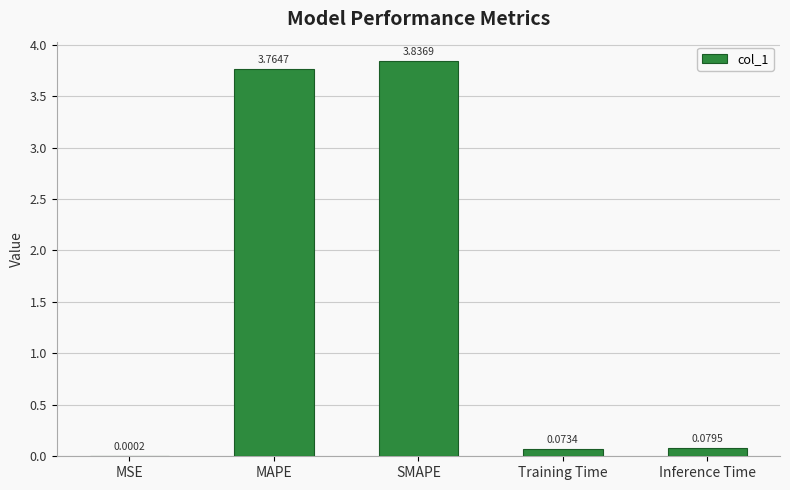

Which label corresponds to the largest value in the chart?

SMAPE